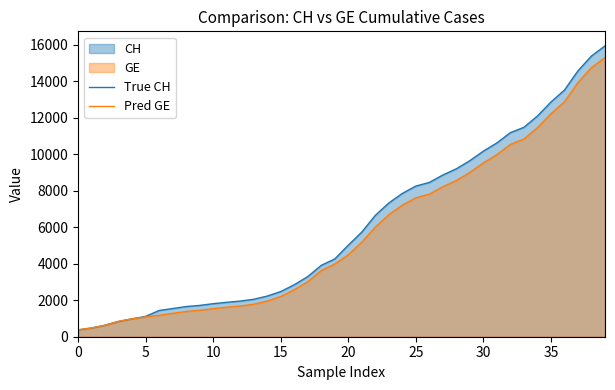

At which label is True CH closest to 8150?

25